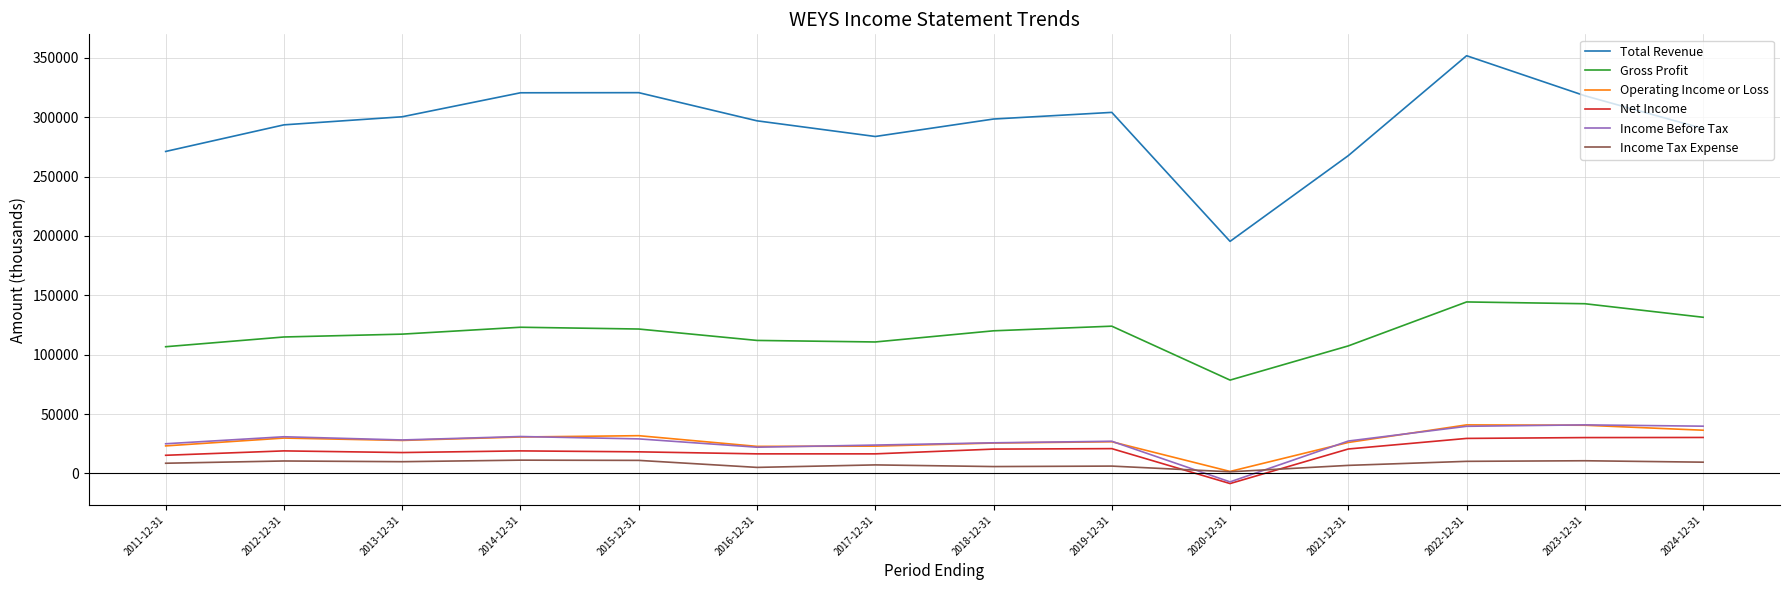

What is the total value across all series at 2019-12-31?

508900